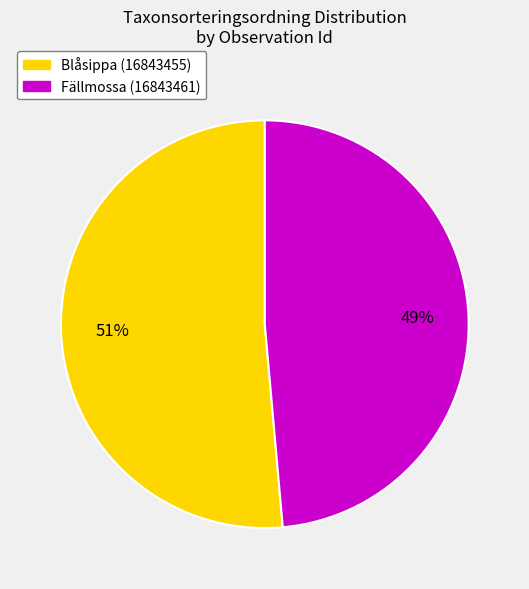

Do Blåsippa (16843455) and Fällmossa (16843461) together represent more than half of the pie?

Yes